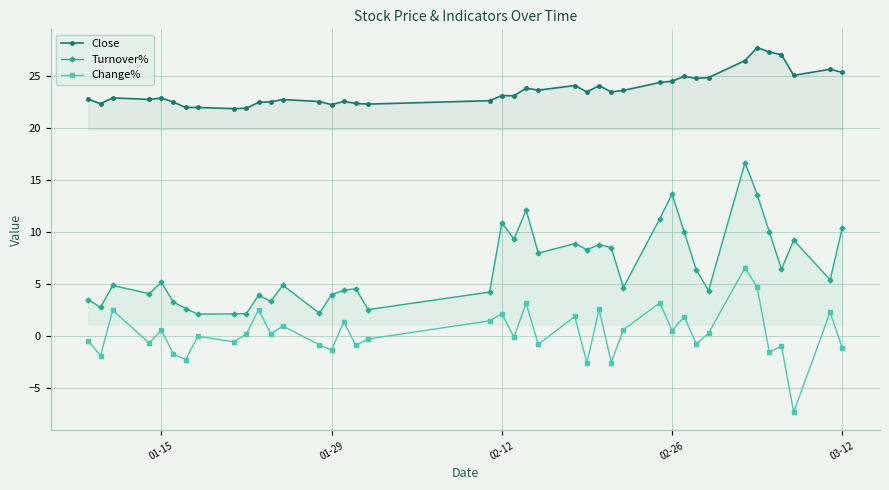

What is the difference between the maximum and minimum values in the Change% series?

13.9